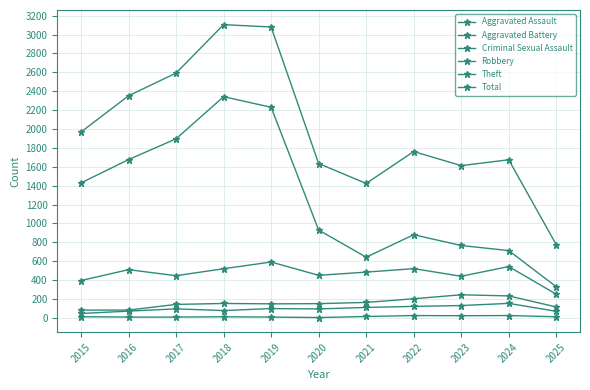

What is the approximate value of Total at 2016, to the nearest 100?

2400